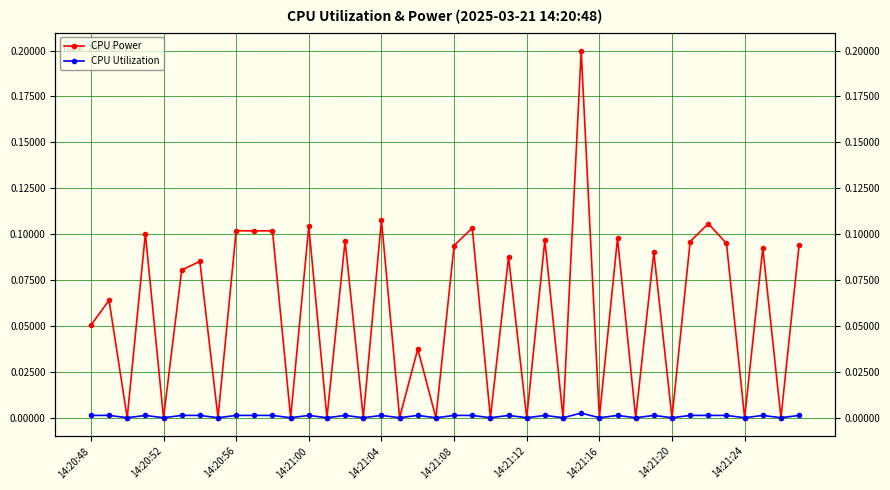

How many interior local peaks does the CPU Utilization series have?

15